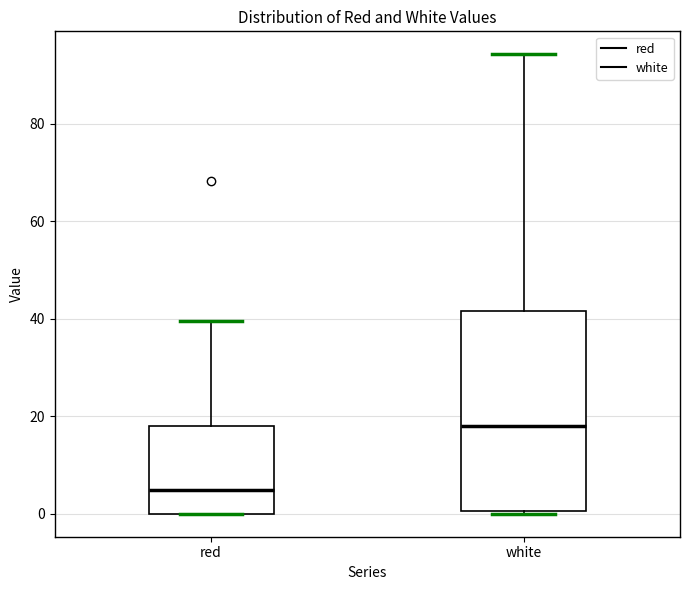

Reading left to right, transcribe this box plot: for each box, give where its median line is, the range the box spans, and where its two whiskers end, as read against the y-axis. The values are not printed on the chart, so give them approximately, as read against the axis.

red: median 4, box 0 to 18, whiskers 0 to 40
white: median 18, box 0 to 42, whiskers 0 to 94